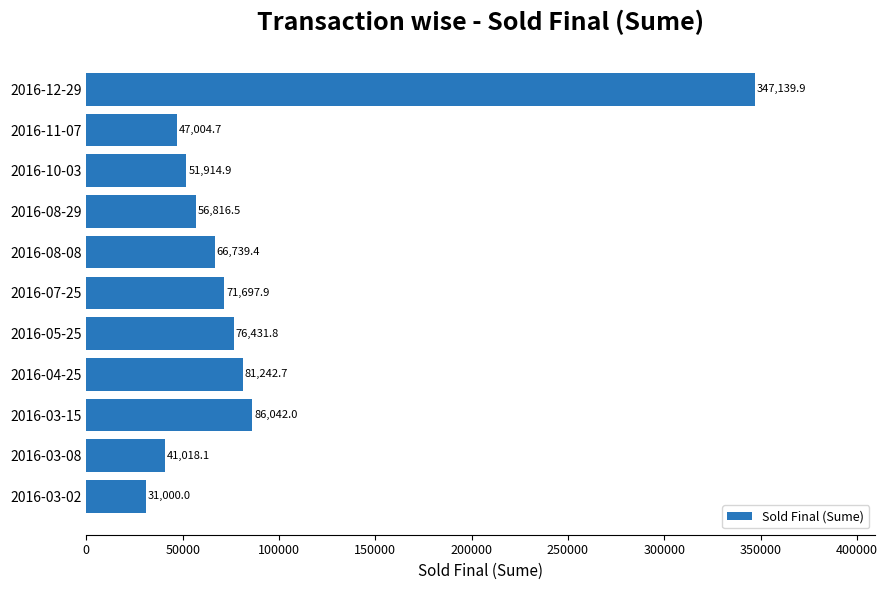

What is the greatest value displayed?

347139.9